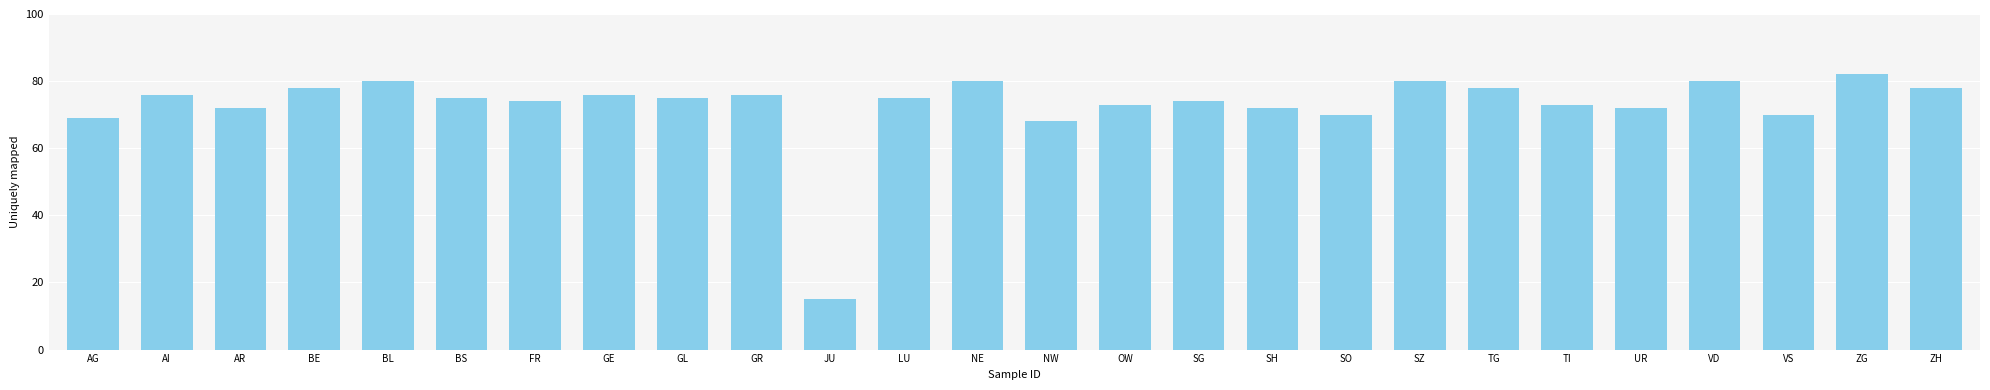

How many bars are there in total?

26